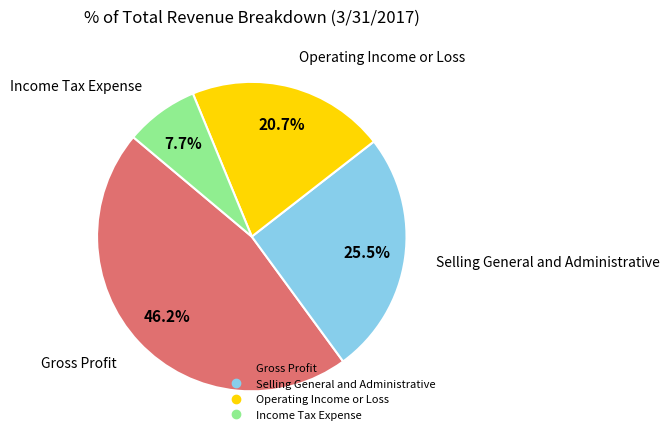

What is the smallest slice in the pie chart?

Income Tax Expense